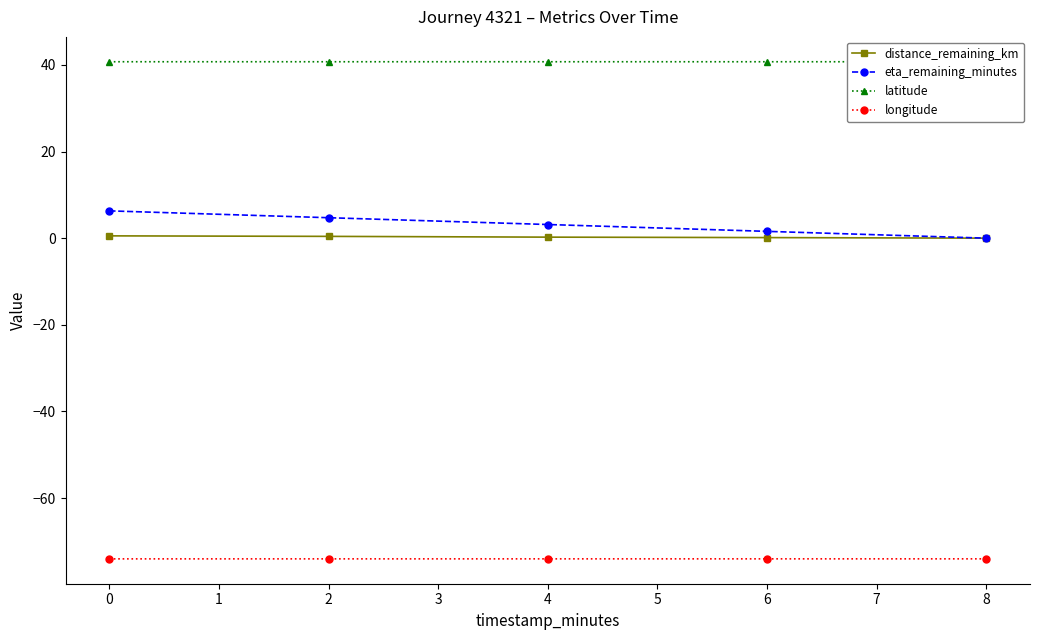

Rank the series by their maximum value, from highest to lowest.

latitude, eta_remaining_minutes, distance_remaining_km, longitude